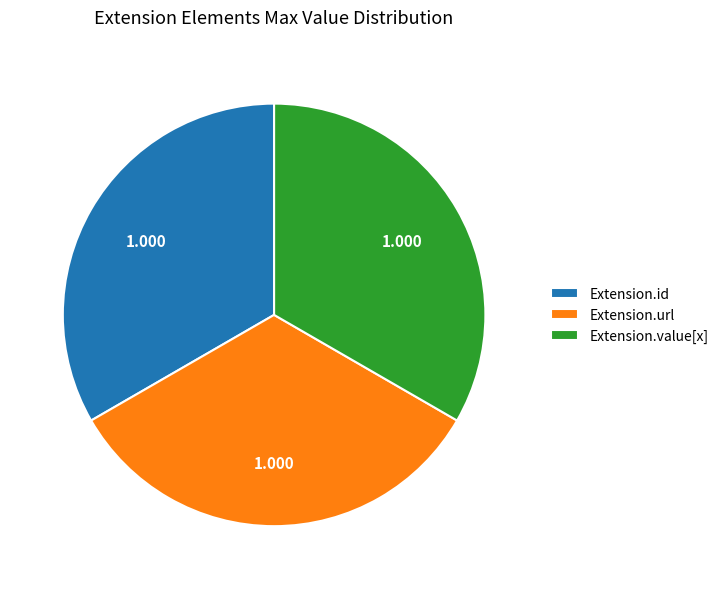

Is it true that Extension.id is 1% of the pie?

False